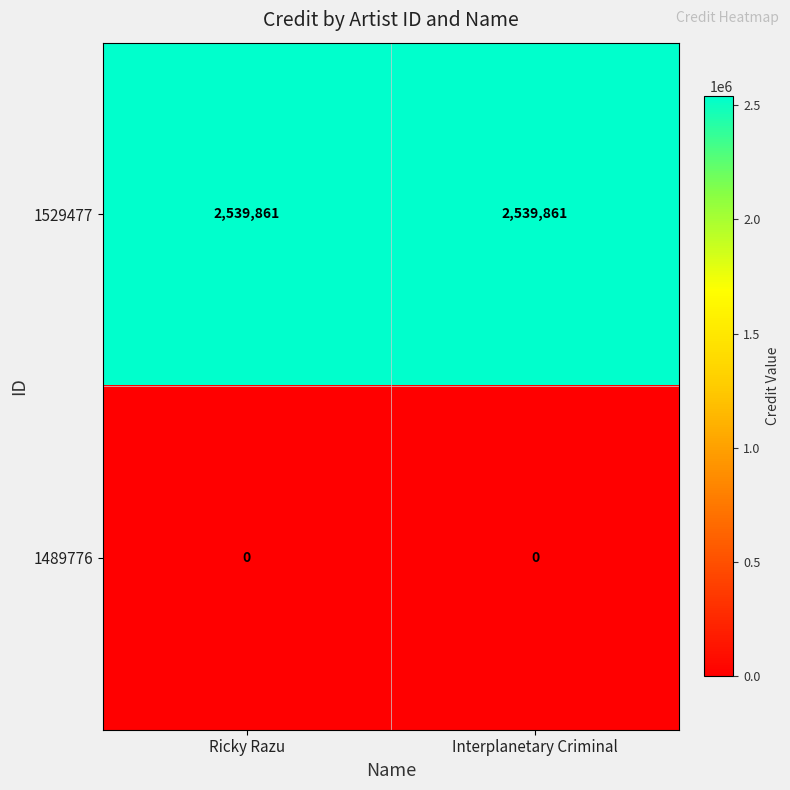

What is the approximate value of 1529477 at Interplanetary Criminal?

2539861